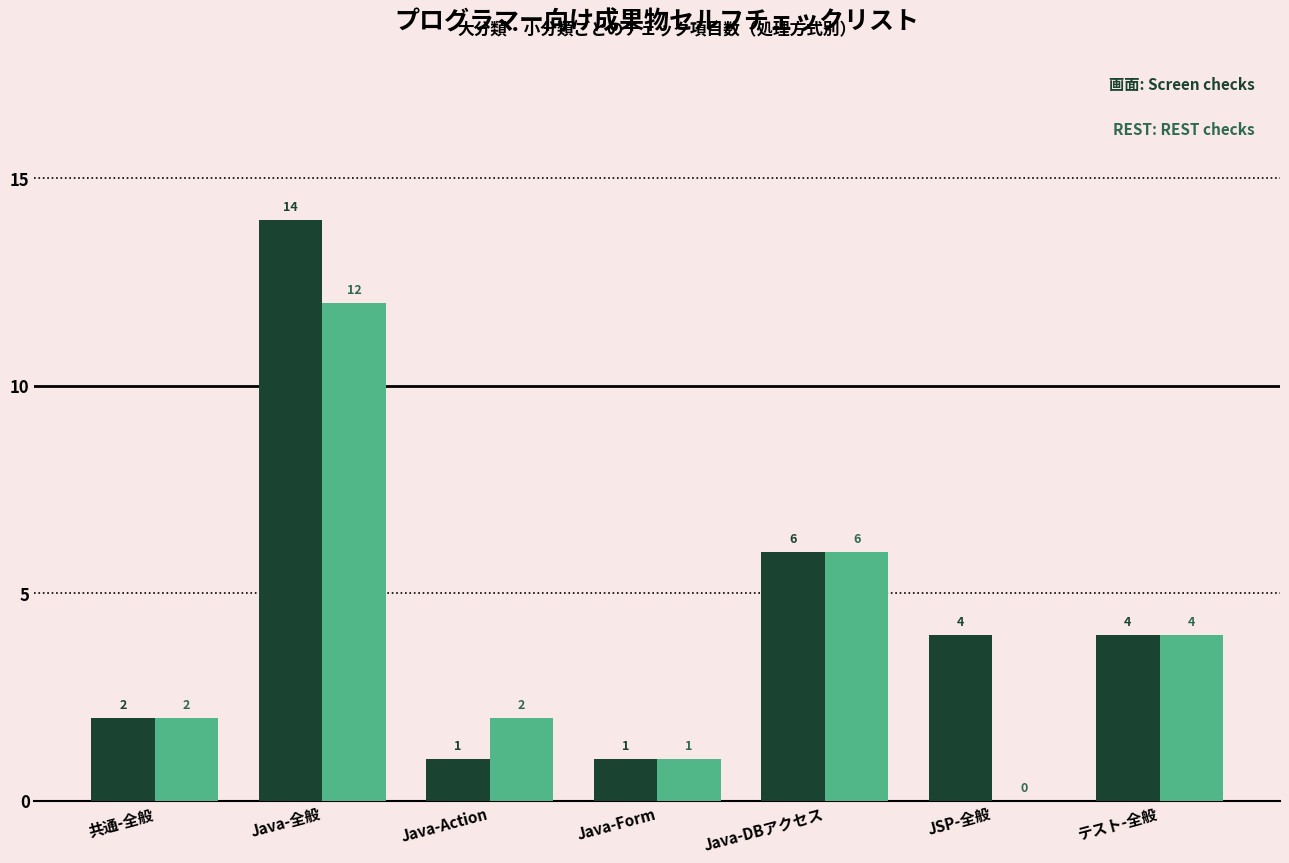

What is the maximum value shown in the chart?

14